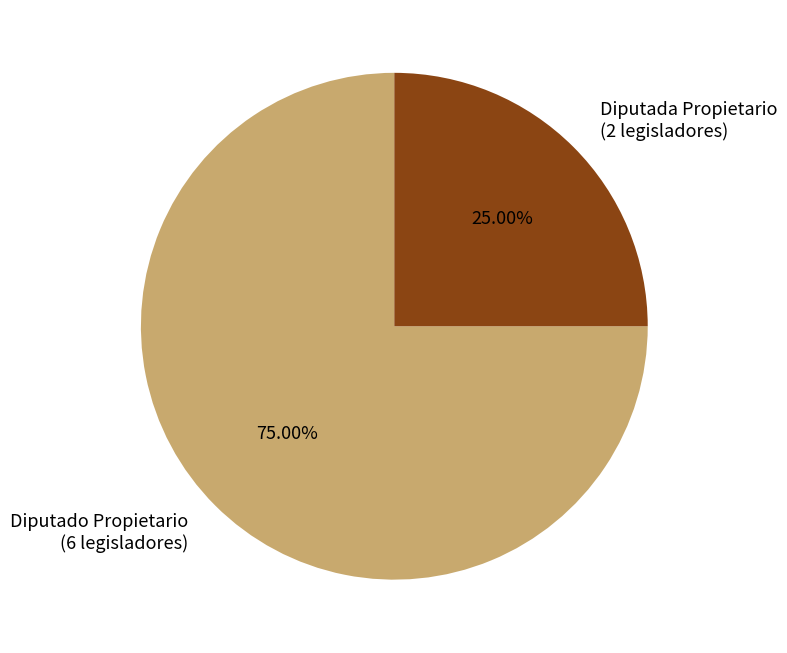

To the nearest percent, what is the difference between the Diputado Propietario and Diputada Propietario slice percentages?

50%